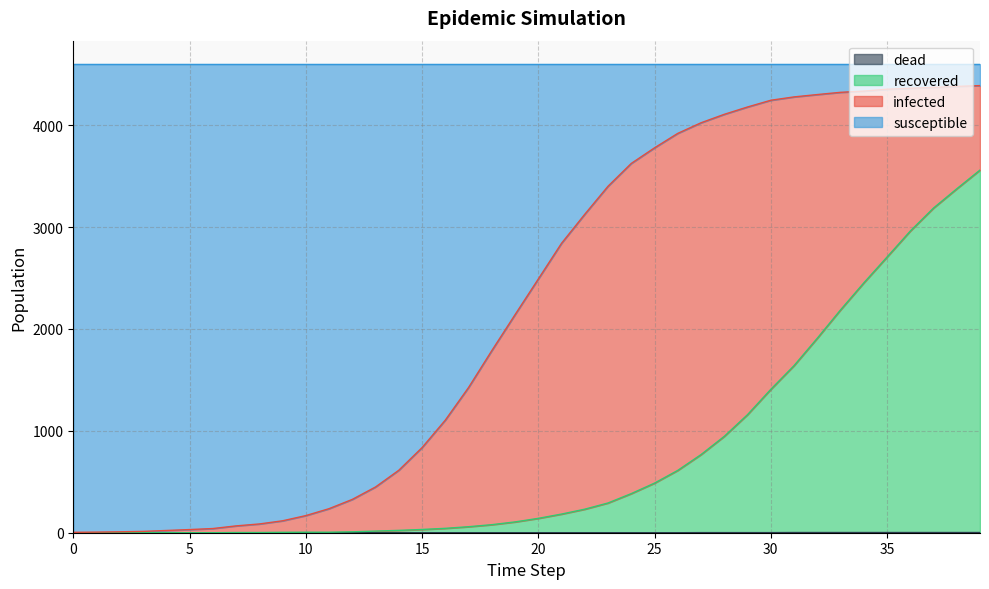

Which label corresponds to the largest value in the chart?

39